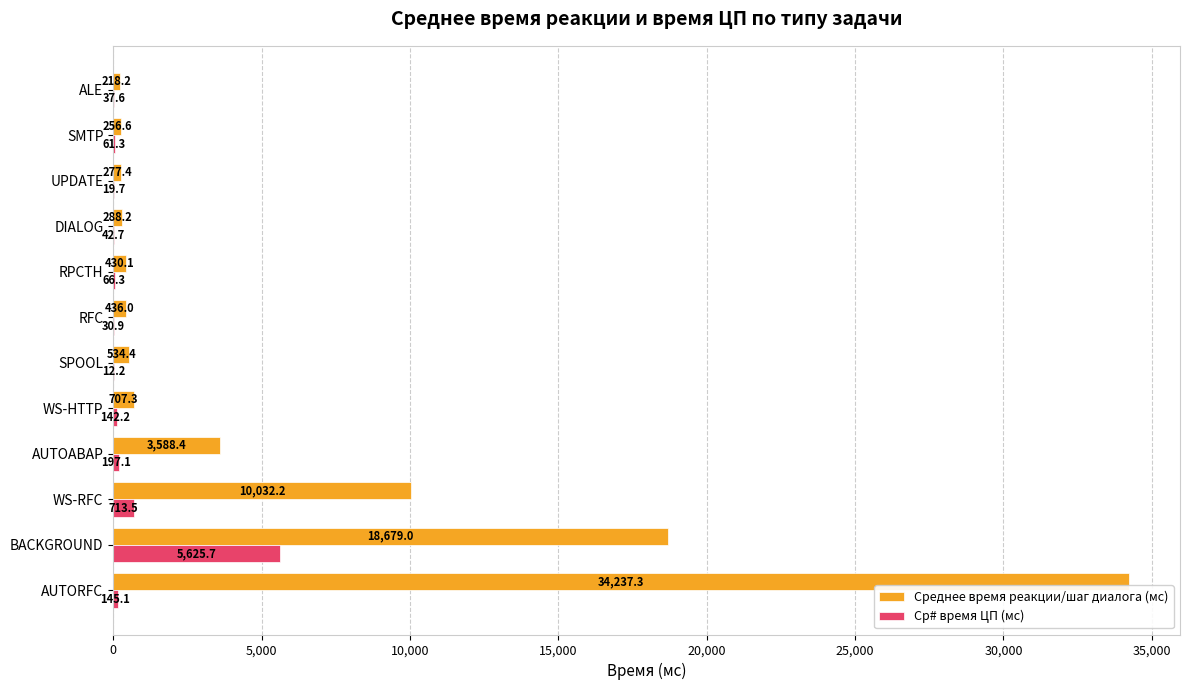

At which label is Среднее время реакции/шаг диалога (мс) closest to 17227?

BACKGROUND